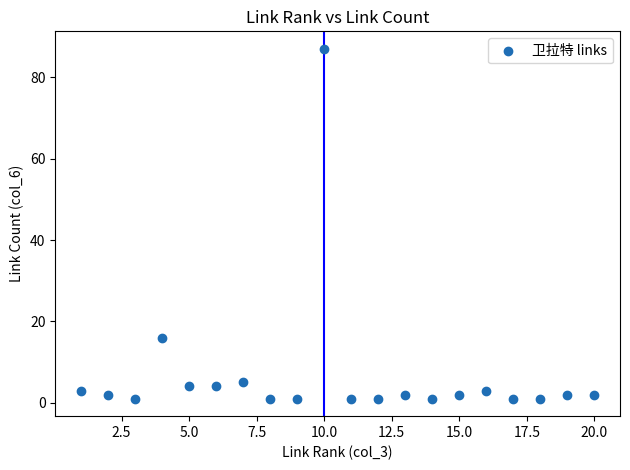

What Y value in the scatter plot is closest to 44?

16